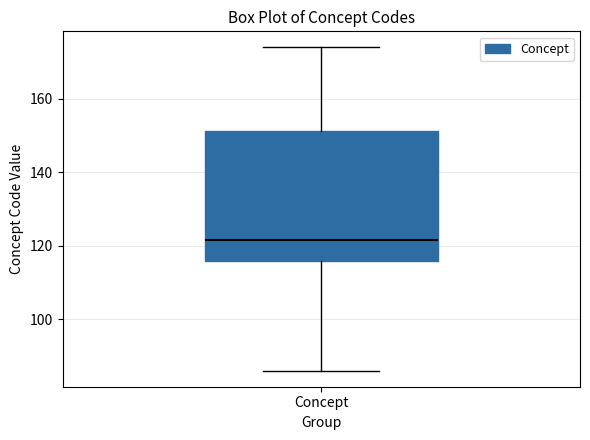

Transcribe this box plot: give where the median line is, the range the box spans, and where the two whiskers end, as read against the y-axis. The values are not printed on the chart, so give them approximately, as read against the axis.

median 122, box 116 to 152, whiskers 86 to 174